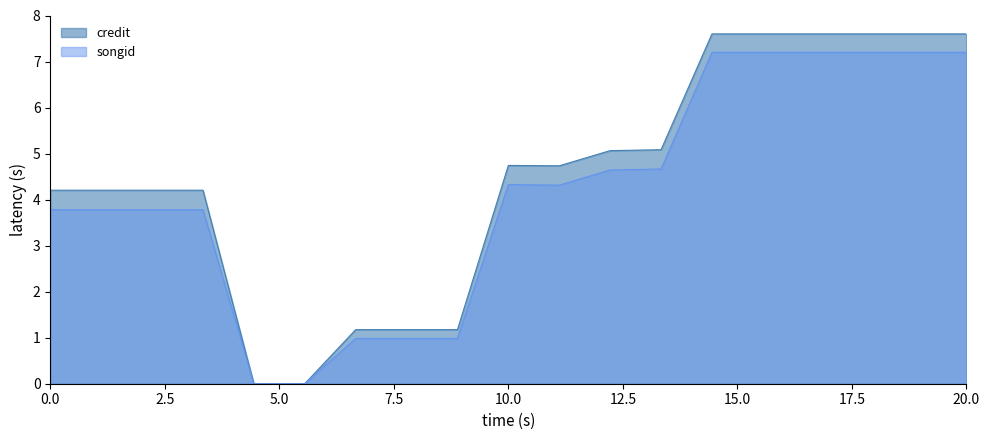

What is the difference between the highest and lowest values at 2180610?

0.4